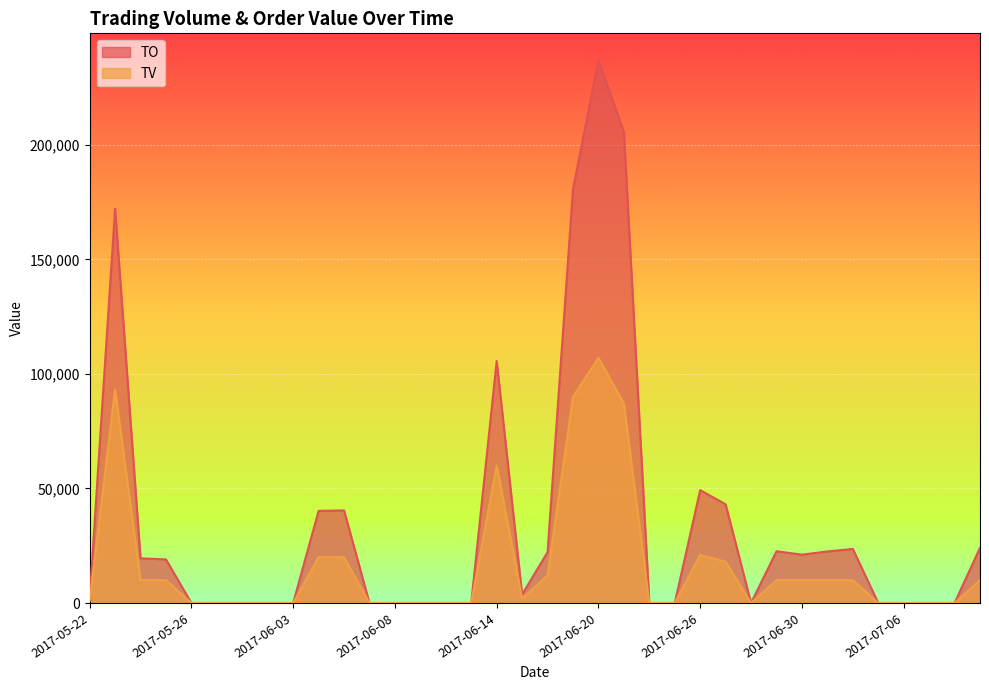

Reading right to left, extract all data points from this chart.

TO: 24100	0	0	0	0	23600	22500	21100	22600	0	43080	49260	0	0	205560	236780	180500	22200	3720	105600	0	0	0	0	0	40400	40200	0	0	0	0	0	19020	19500	172050	1930
TV: 10000	0	0	0	0	10000	10000	10000	10000	0	18000	21000	0	0	87000	107000	90000	12000	2000	60000	0	0	0	0	0	20000	20000	0	0	0	0	0	10000	10000	93000	1000